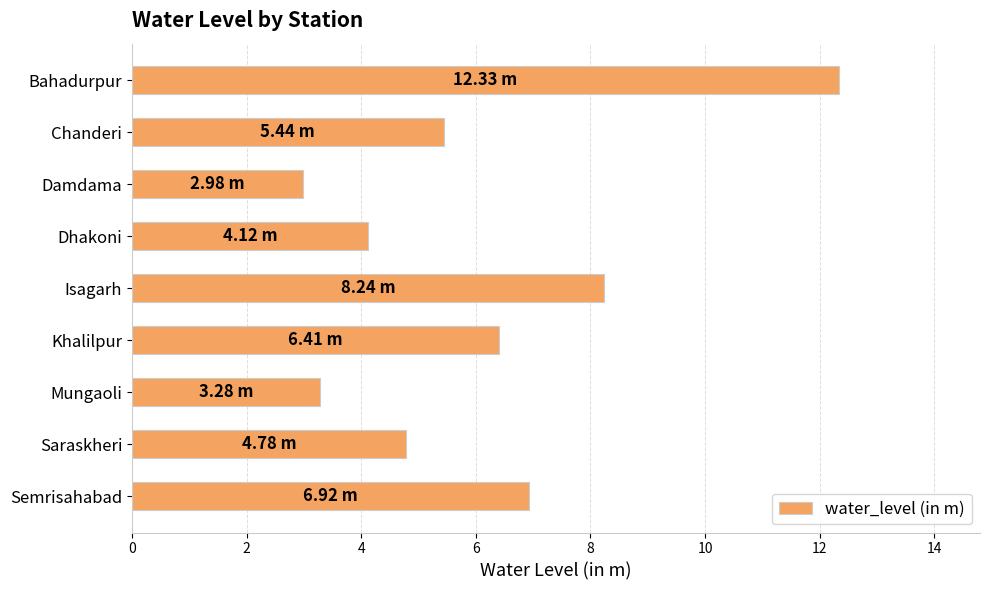

What is the label of the 7th bar from the top?

Mungaoli